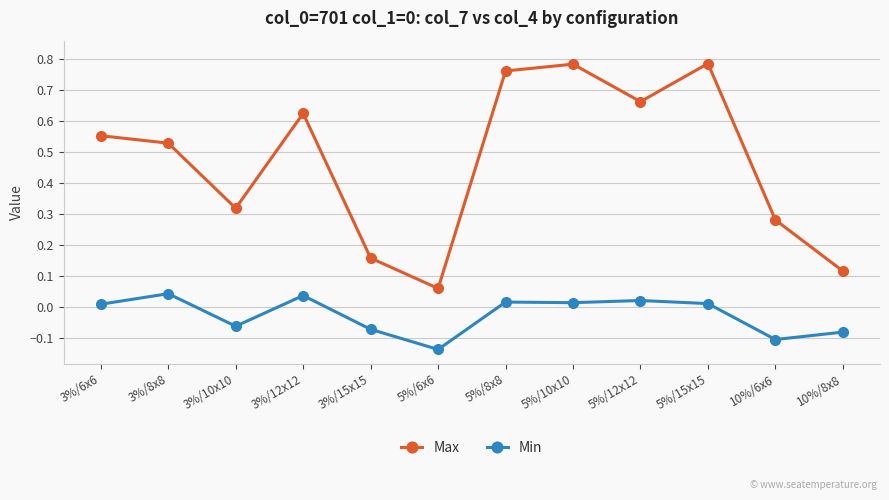

Is the value of Min at 5%/15x15 greater than the value of Max at 5%/6x6?

No